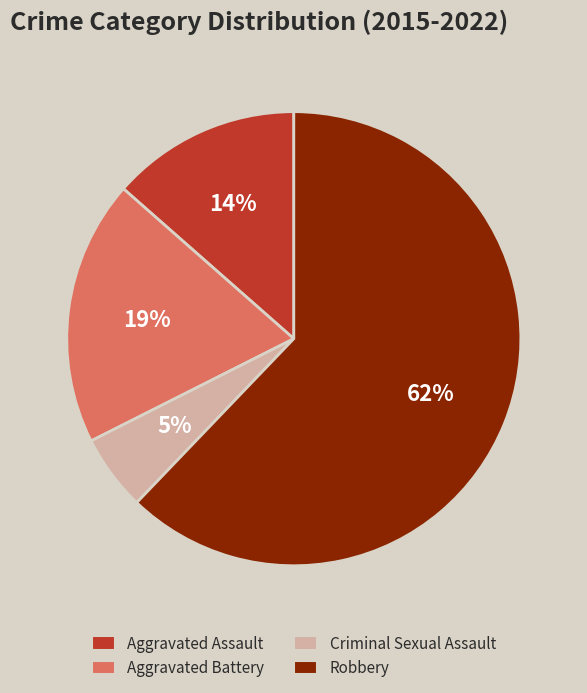

To the nearest percent, what percentage of the pie is Aggravated Battery?

19%